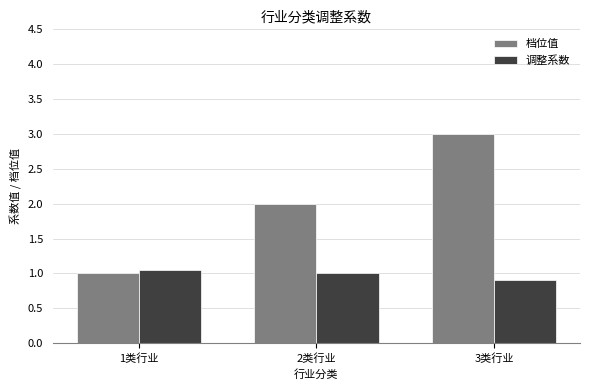

The value of 调整系数 at 1类行业 is 1.6. True or false?

False